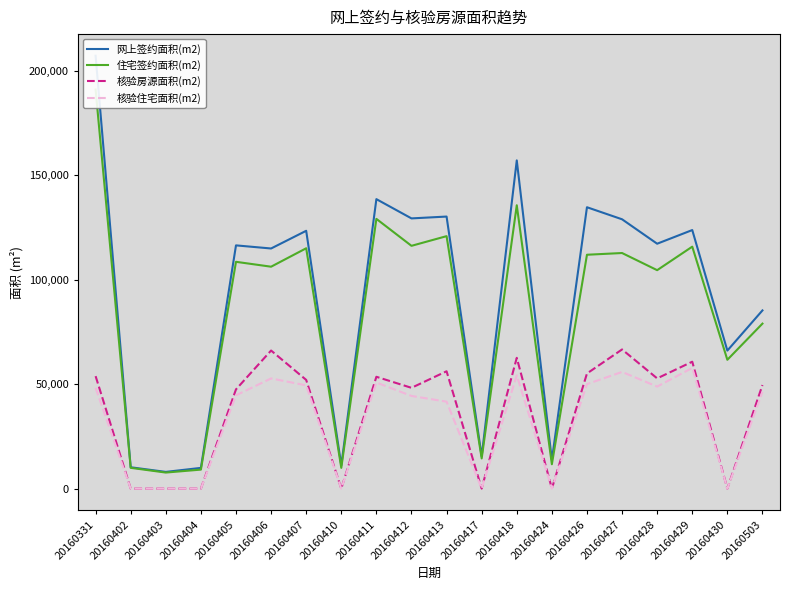

Reading right to left, list all the values displayed in this chart.

网上签约面积(m2): 85241.9	66023.2	123681.4	117148.6	128832.5	134599.0	13720.8	157006.4	15440.8	130137.5	129257.3	138471.9	11091.4	123325.6	114865.0	116353.3	9915.4	7993.4	10212.6	207060.7
住宅签约面积(m2): 78924.5	61624.9	115741.8	104493.1	112697.0	111869.9	11654.4	135544.3	14440.6	120768.1	116137.2	129033.4	9929.4	114966.1	106152.8	108489.7	9089.4	7678.4	9939.3	190893.7
核验房源面积(m2): 49545.2	0.0	60704.1	52730.2	66565.6	55070.0	0.0	62559.4	0.0	56133.0	48212.0	53493.4	0.0	51997.8	66053.7	47473.0	0.0	0.0	0.0	53808.6
核验住宅面积(m2): 46284.3	0.0	57725.0	48803.3	55812.2	49980.0	0.0	54201.1	0.0	41592.5	44327.6	50749.6	0.0	49387.7	52702.2	44628.5	0.0	0.0	0.0	48156.3